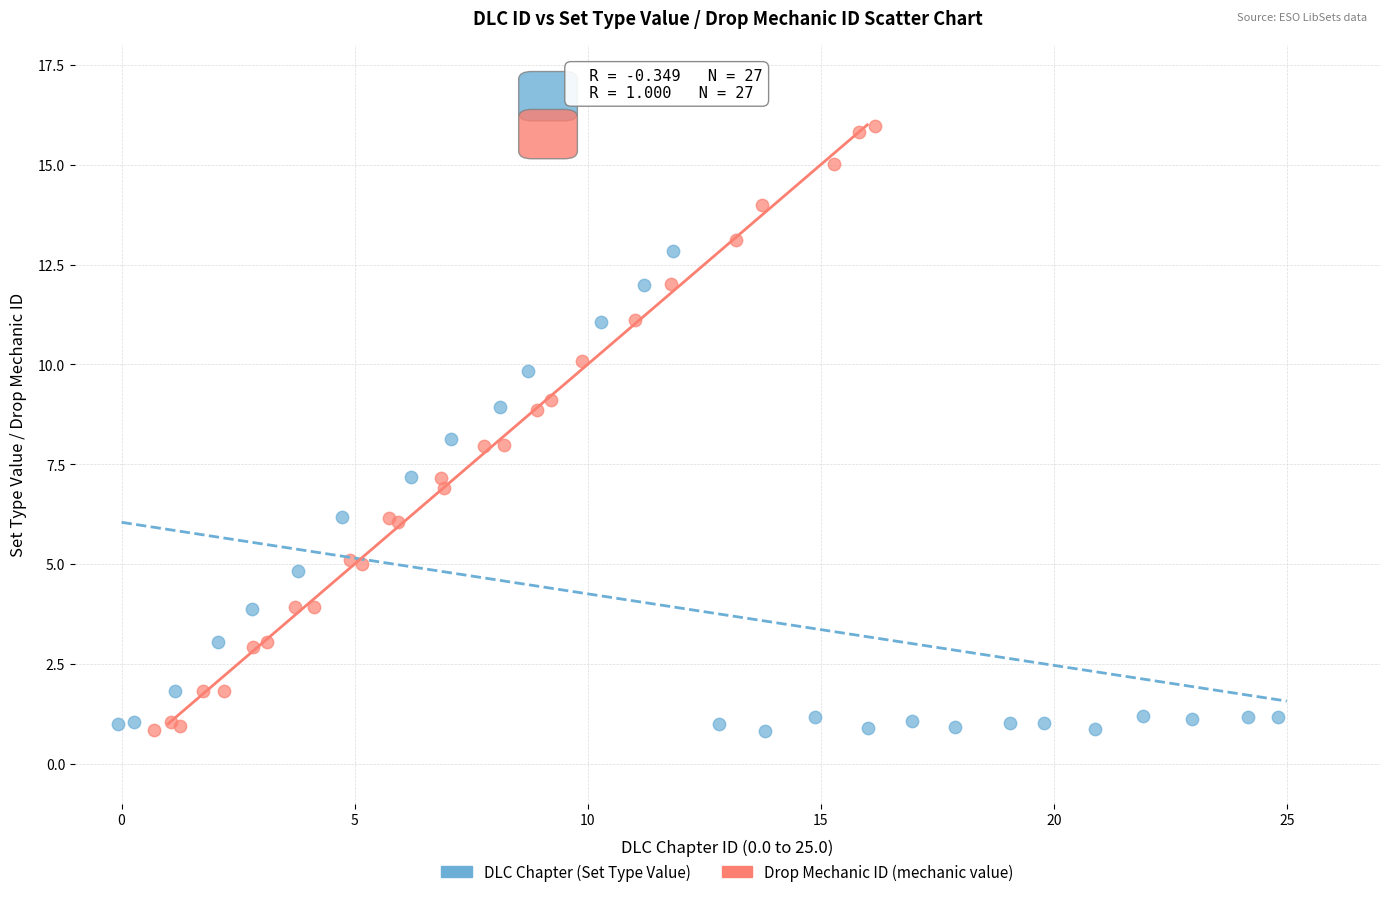

Which series contains the highest Y value?

Drop Mechanic ID (mechanic value)